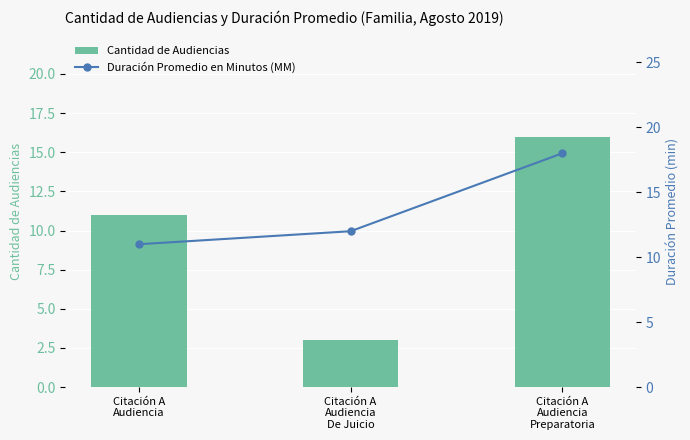

List the series in order of their overall mean, highest first.

Duración Promedio en Minutos (MM), Cantidad de Audiencias